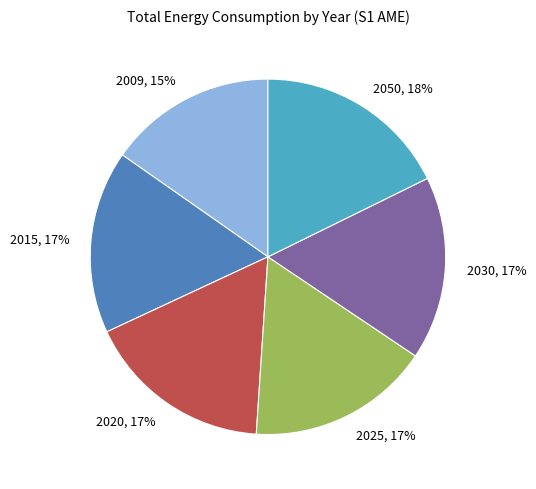

Does 2009 represent more than half of the total?

No